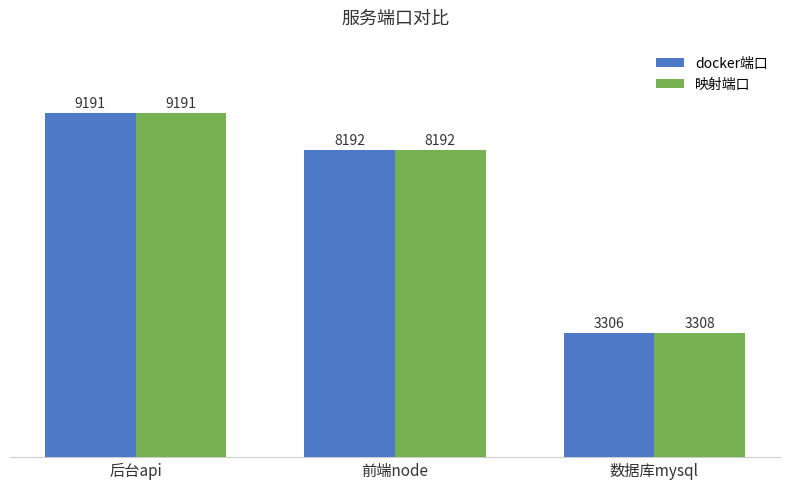

At which label does 映射端口 first exceed 8192?

后台api